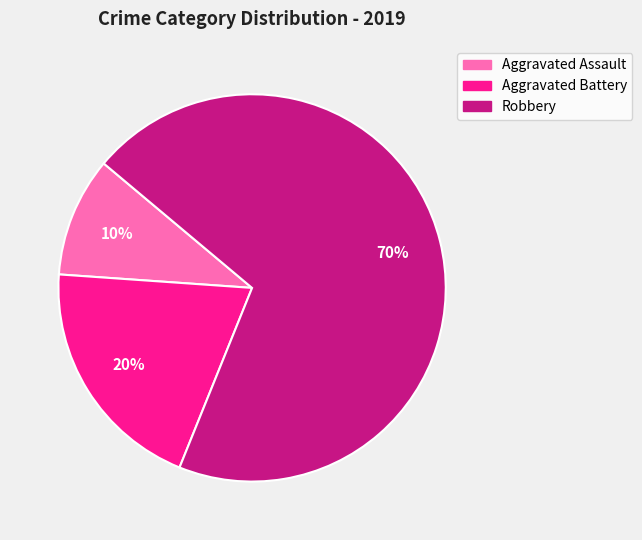

What is the largest slice in the pie chart?

Robbery